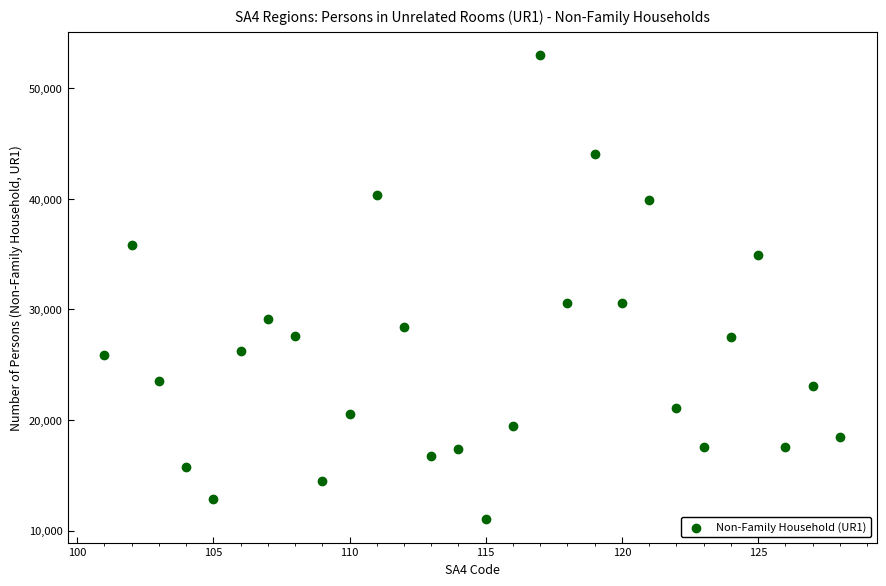

What is the range of X values (max minus min)?

27